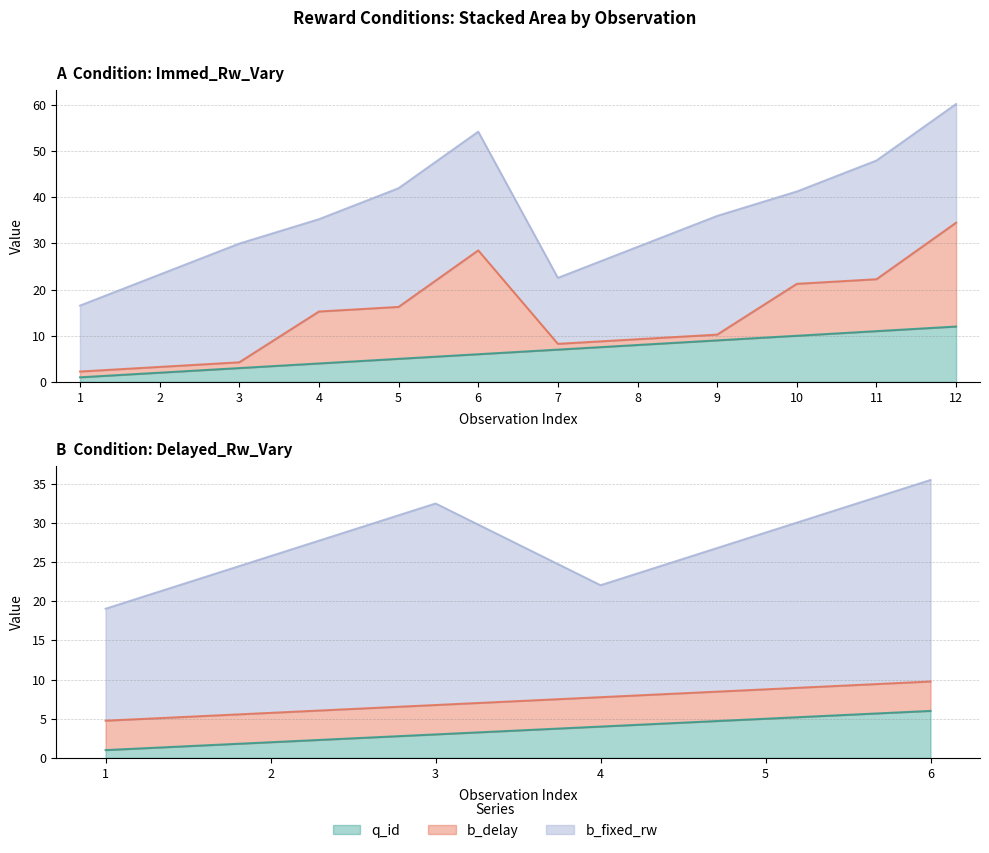

True or false: b_fixed_rw has more than 2 points higher than both neighbors.

False